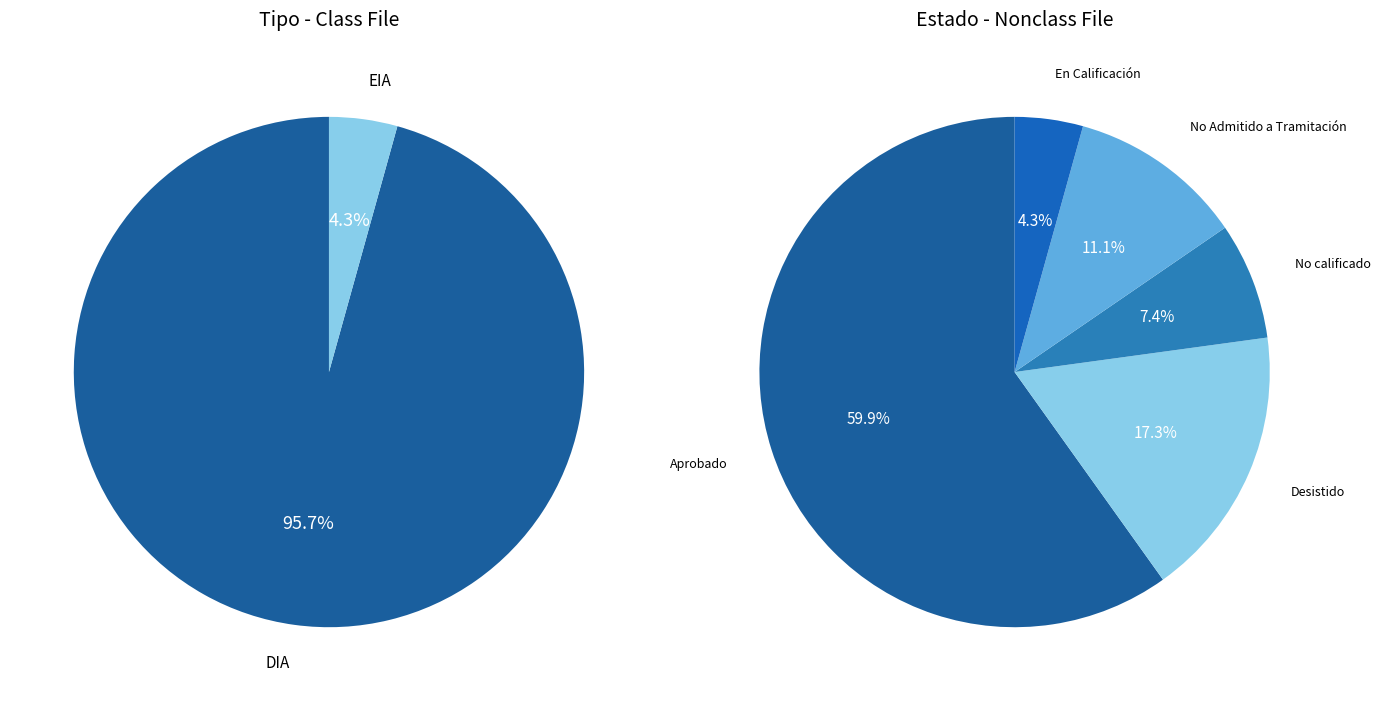

Rank the categories by value from lowest to highest.

EIA, DIA